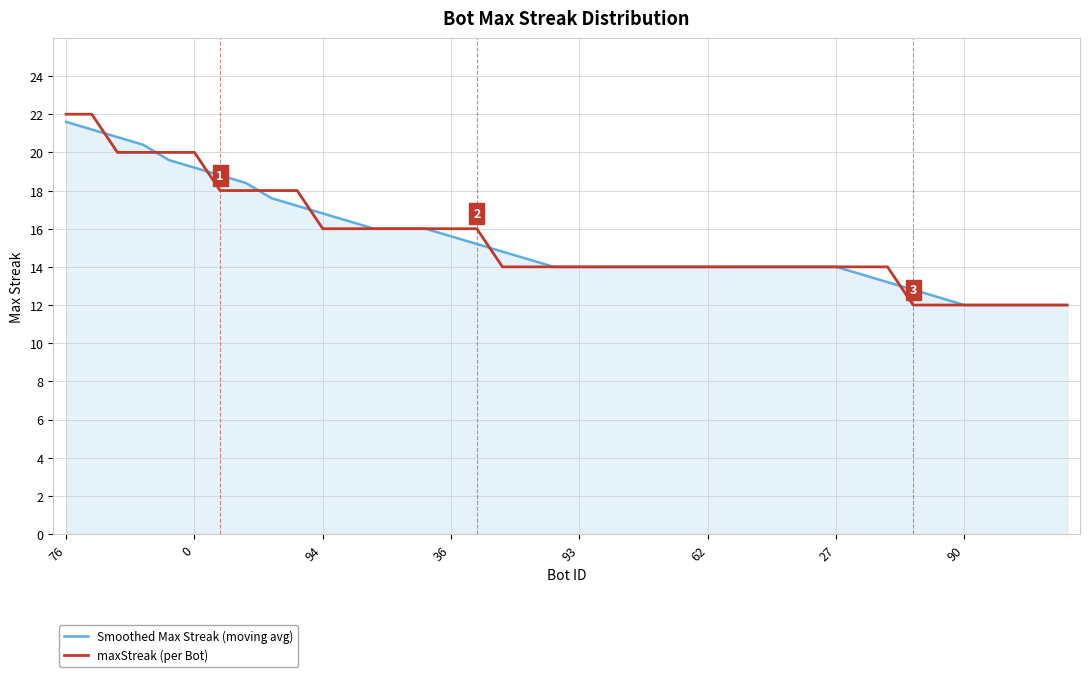

What is the average value of the maxStreak (per Bot) series?

15.4